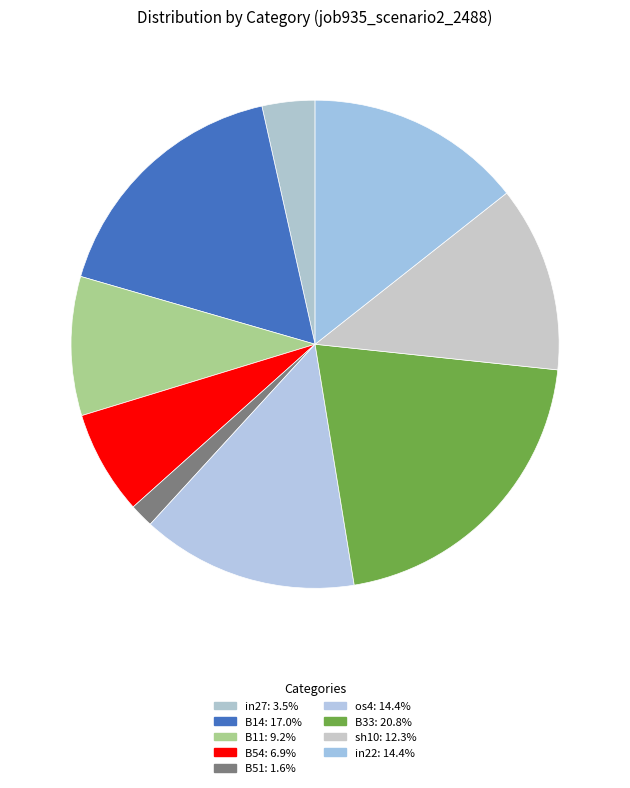

What percentage is NOT represented by B51?

98.4%